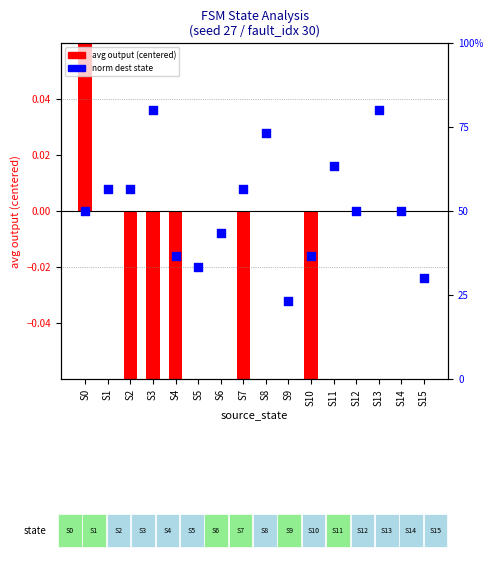

Which series contains the lowest Y value?

avg output (centered)